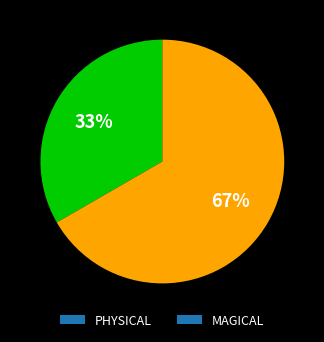

Rank the categories by value from lowest to highest.

PHYSICAL, MAGICAL